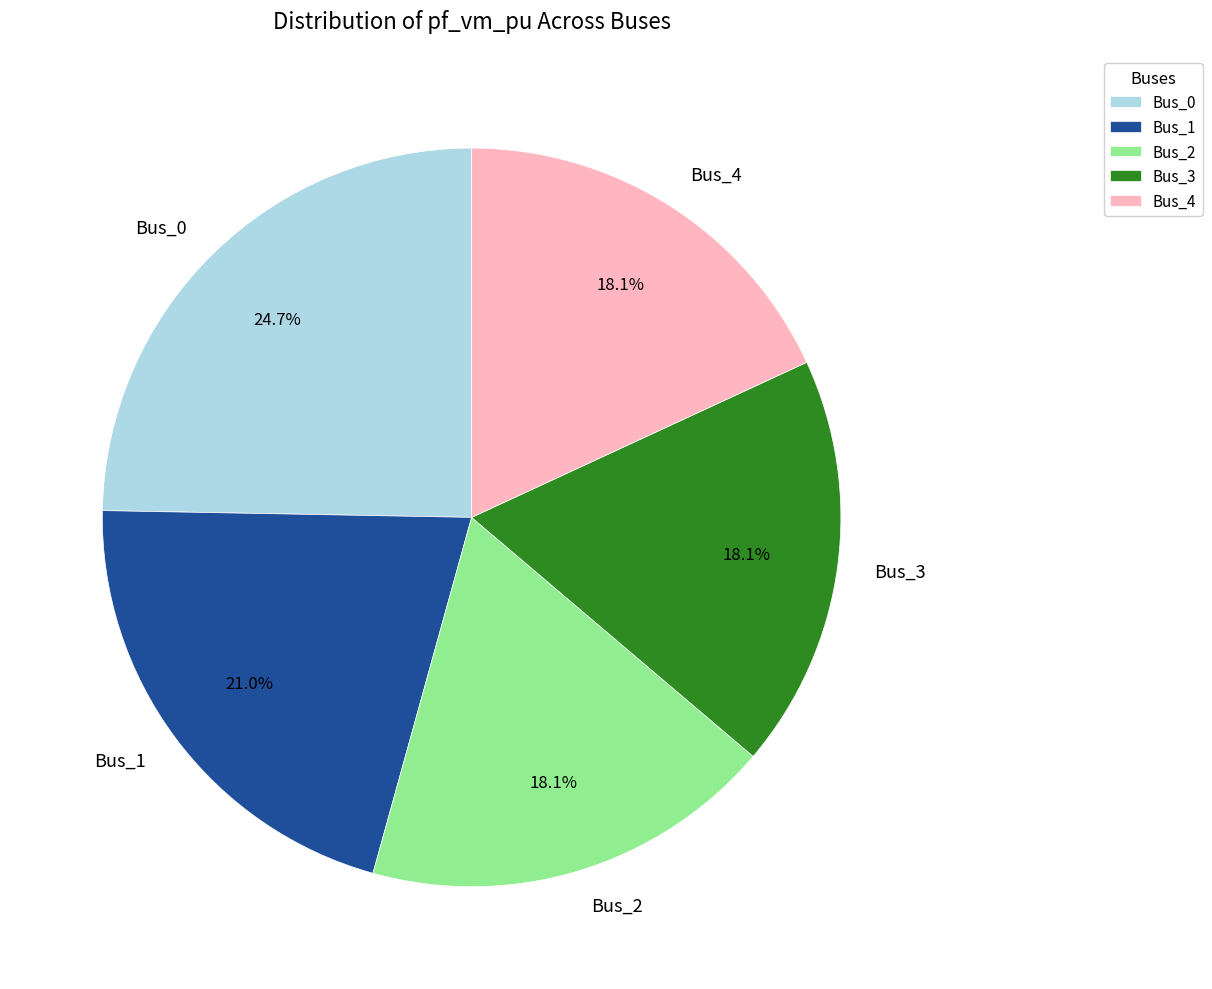

What percentage is the Bus_2 slice, to the nearest percent?

18%